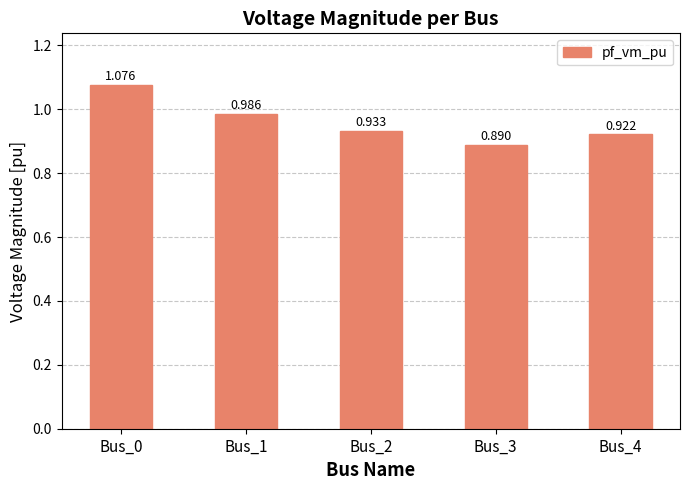

Reading left to right, list all the values displayed in this chart.

1.1	1.0	0.9	0.9	0.9